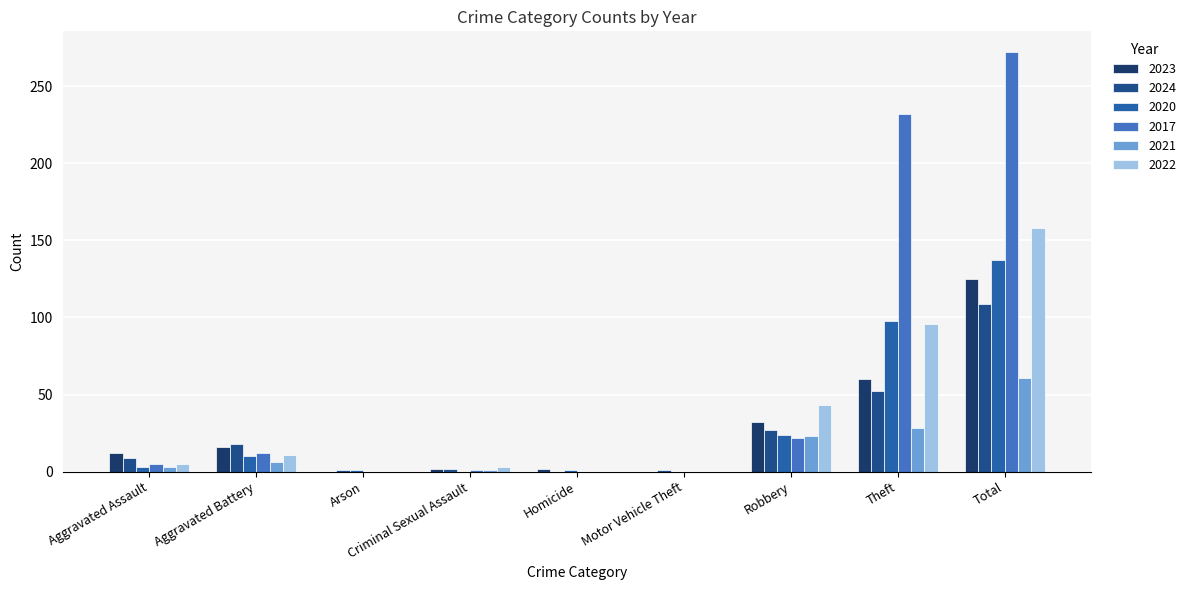

What position from the left is Aggravated Assault?

1